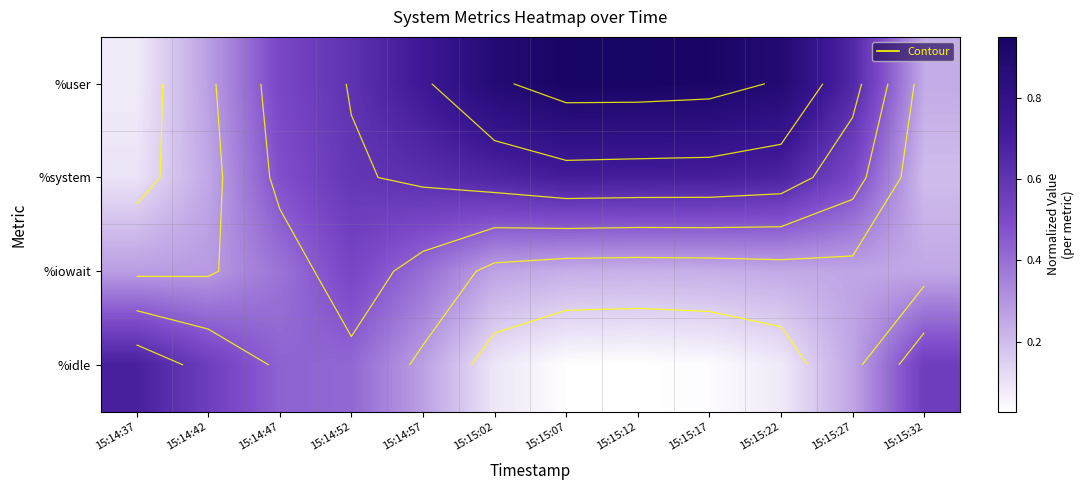

What is the difference between the highest and lowest values at 15:14:47?

0.1